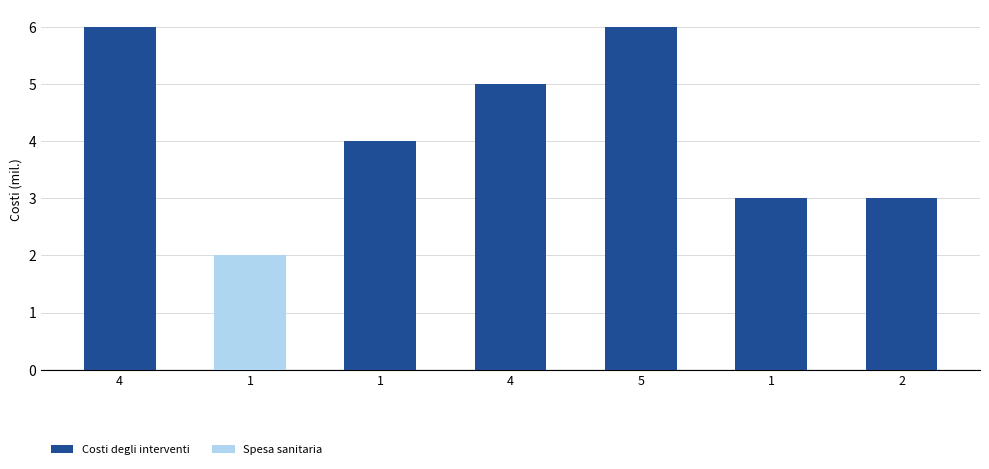

Approximately how many times larger is the value at 4 compared to 1?

1.2